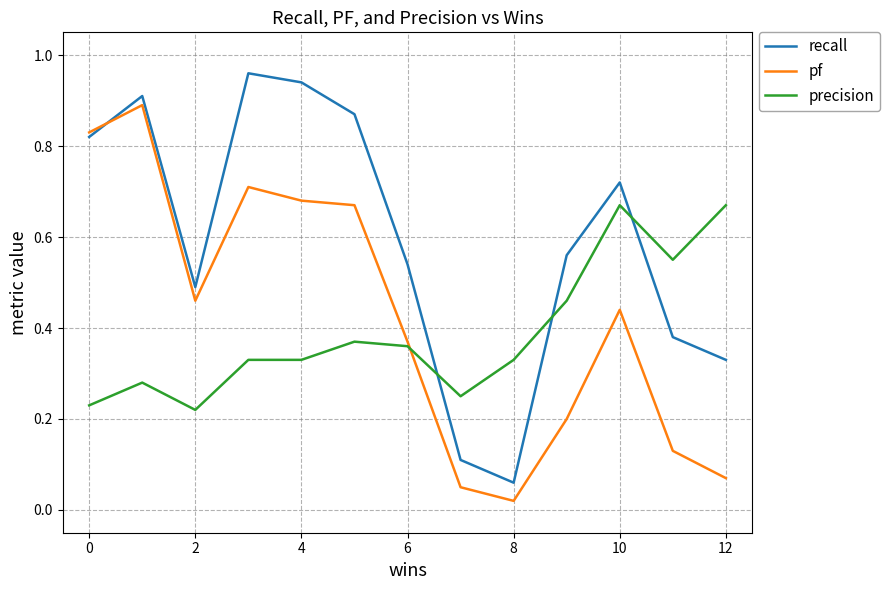

Which series has the largest total across all categories?

recall